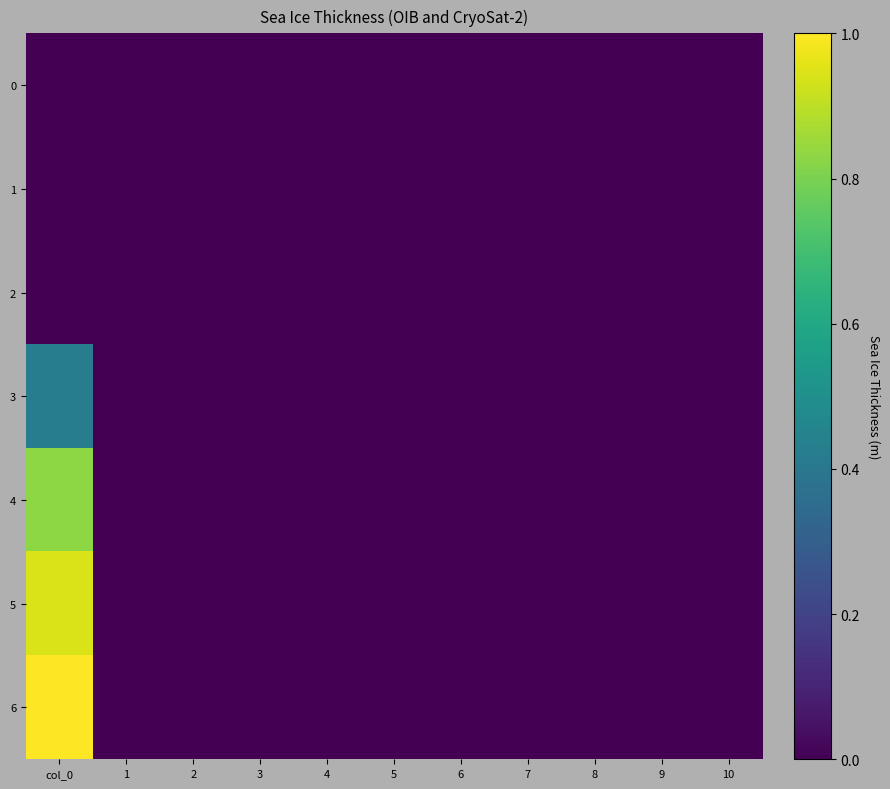

At how many categories does at least one series exceed 15?

1